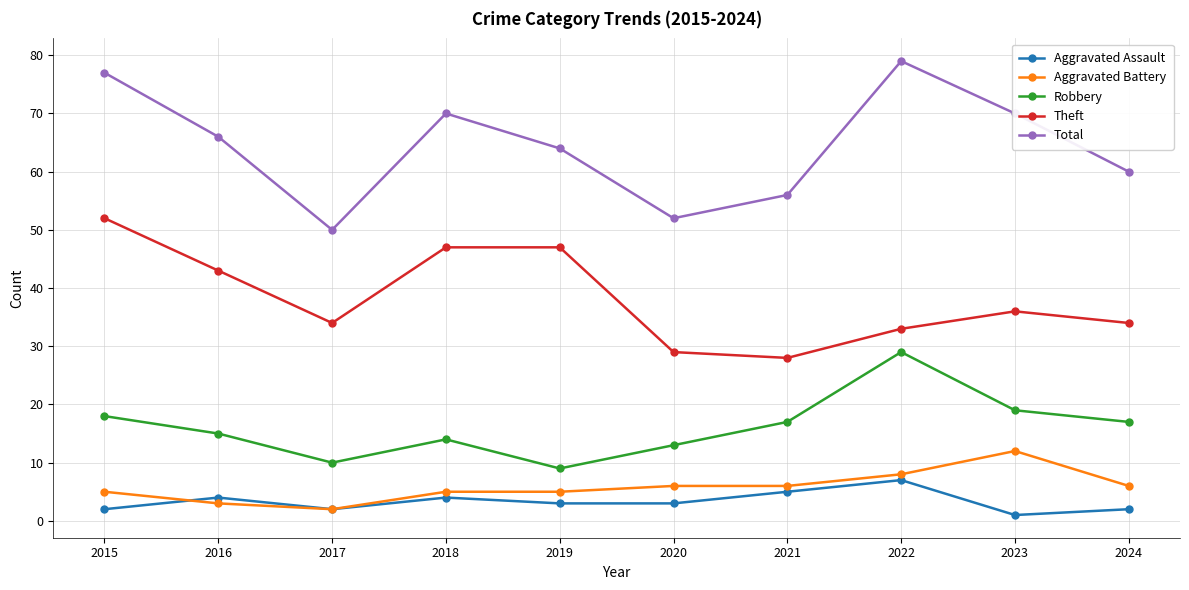

What is the sum of the Aggravated Assault values at 2017 and 2023?

3